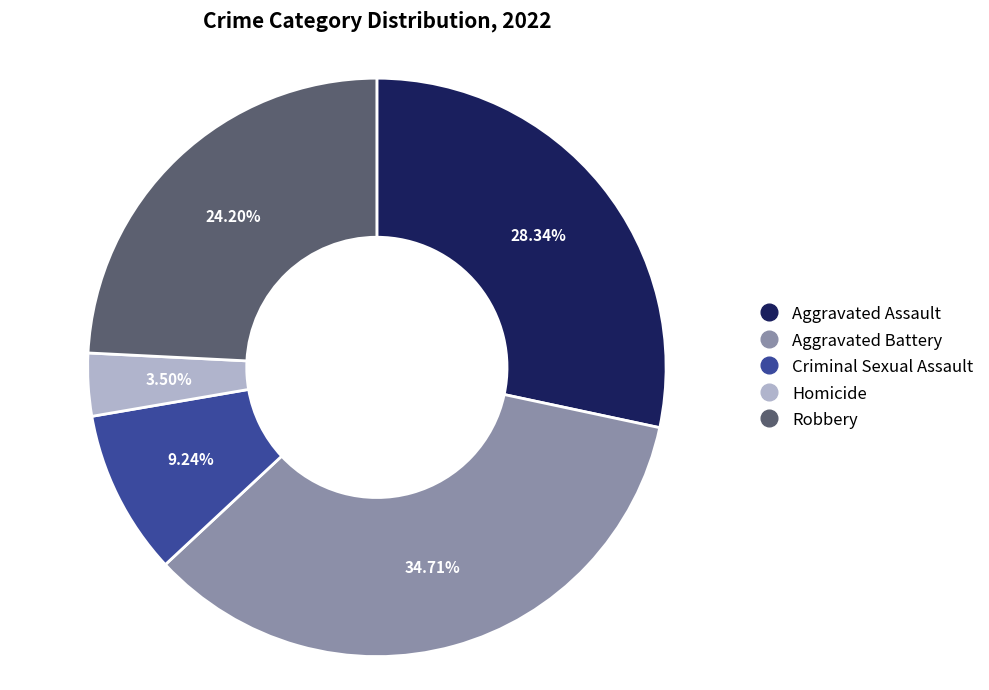

To the nearest percent, what is the combined percentage of Aggravated Assault and Criminal Sexual Assault?

38%